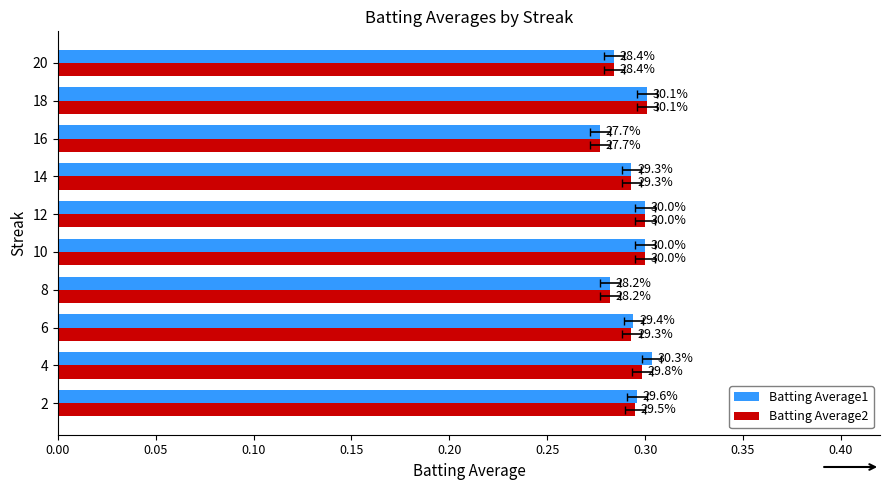

What is the greatest value displayed?

0.3